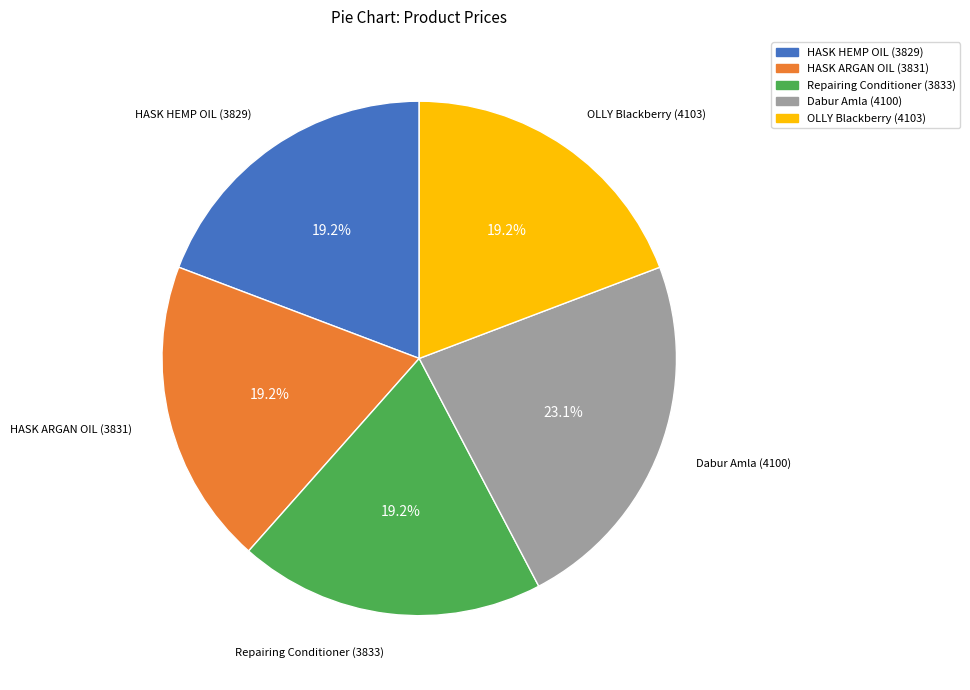

What percentage is NOT represented by Dabur Amla (4100)?

76.9%